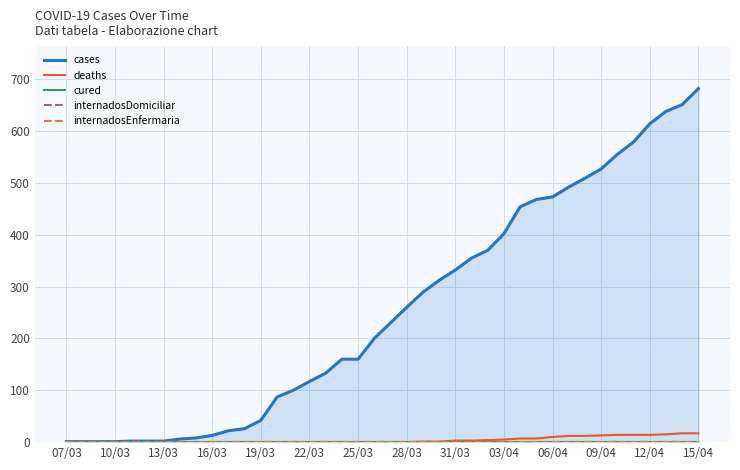

Reading left to right, what are all the values shown in this chart?

cases: 1	1	1	1	2	2	2	6	8	13	22	26	42	87	100	117	133	160	160	200	230	260	289	312	332	355	370	402	454	468	473	492	509	527	555	579	614	638	651	682
deaths: 0	0	0	0	0	0	0	0	0	0	0	0	0	0	0	0	0	0	0	0	0	0	1	1	3	3	4	5	7	7	10	12	12	13	14	14	14	15	17	17
cured: 0	0	0	0	0	0	0	0	0	0	0	0	0	0	0	0	0	0	0	0	0	0	0	0	0	0	0	0	0	0	0	0	0	0	0	0	0	0	0	0
internadosDomiciliar: 0	0	0	0	0	0	0	0	0	0	0	0	0	0	0	0	0	0	0	0	0	0	0	0	0	0	0	0	0	0	0	0	0	0	0	0	0	0	0	0
internadosEnfermaria: 0	0	0	0	0	0	0	0	0	0	0	0	0	0	0	0	0	0	0	0	0	0	0	0	0	0	0	0	0	0	0	0	0	0	0	0	0	0	0	0